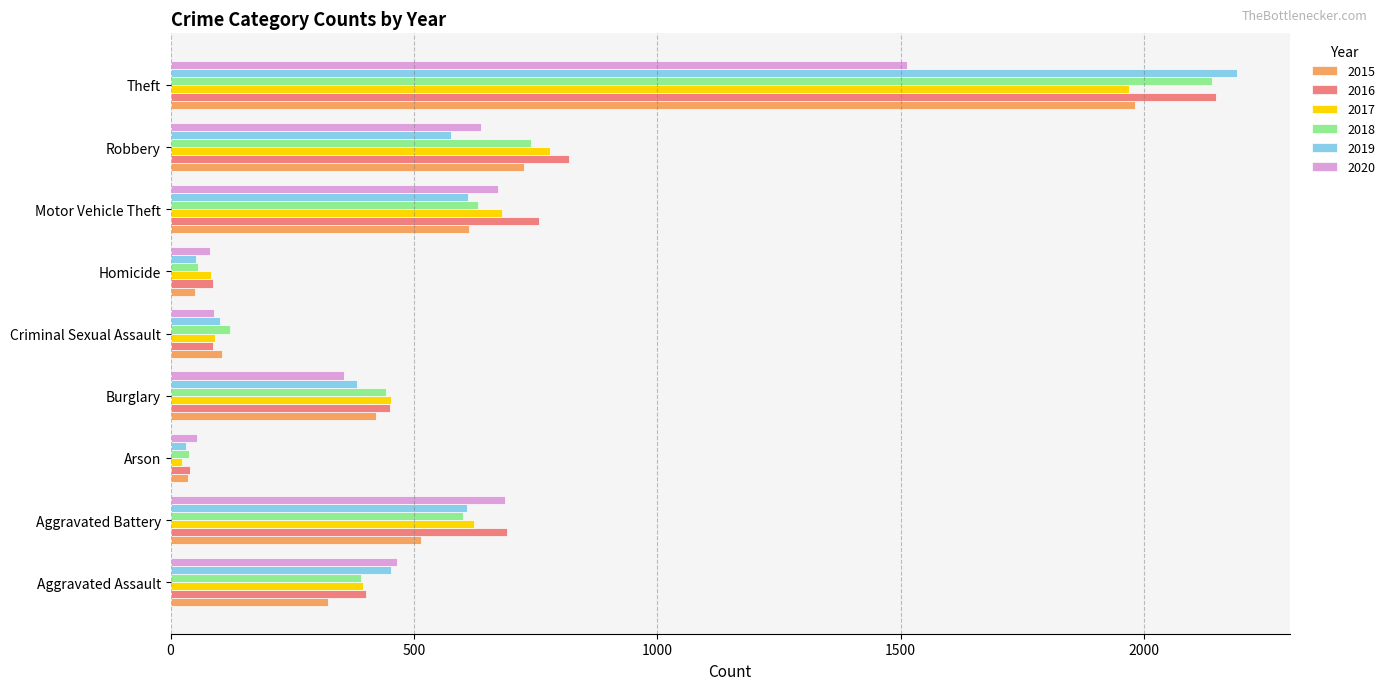

Where is 2018 nearest to the value 1088?

Robbery